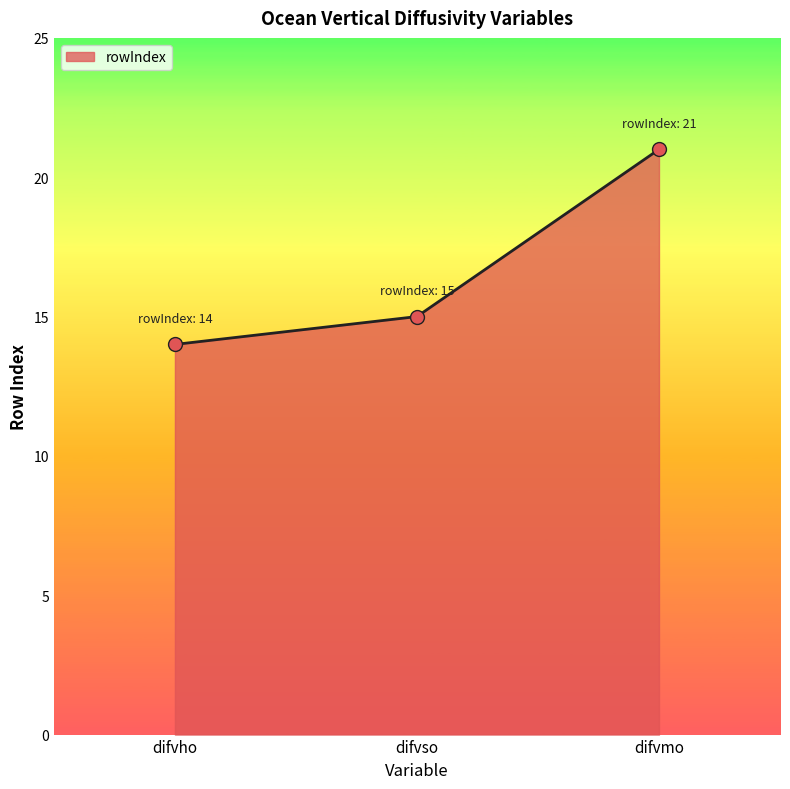

What is the ratio of the value at difvmo to the value at difvso?

1.4